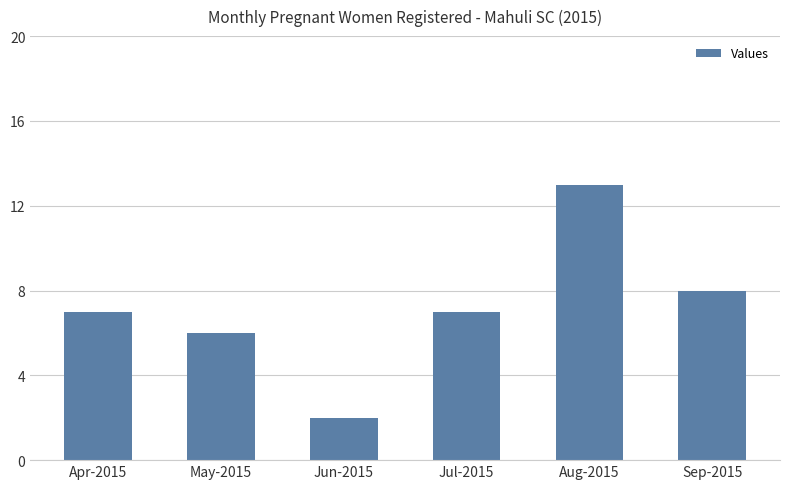

What is the greatest value displayed?

13